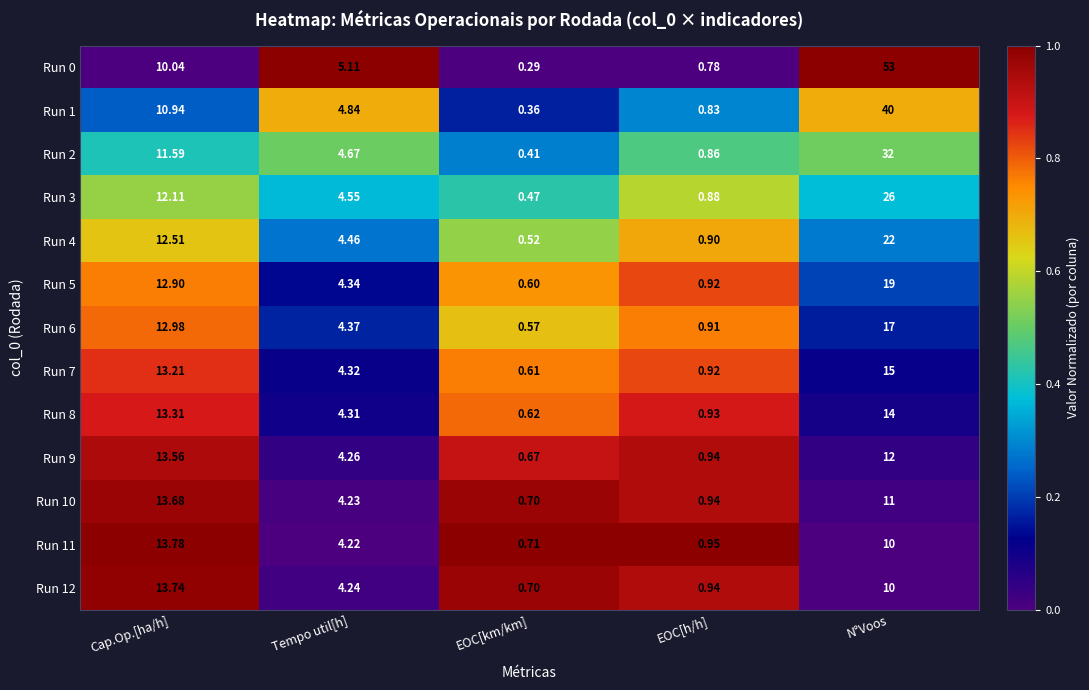

Is the value of Run 5 at Tempo util[h] greater than the value of Run 11 at Cap.Op.[ha/h]?

No